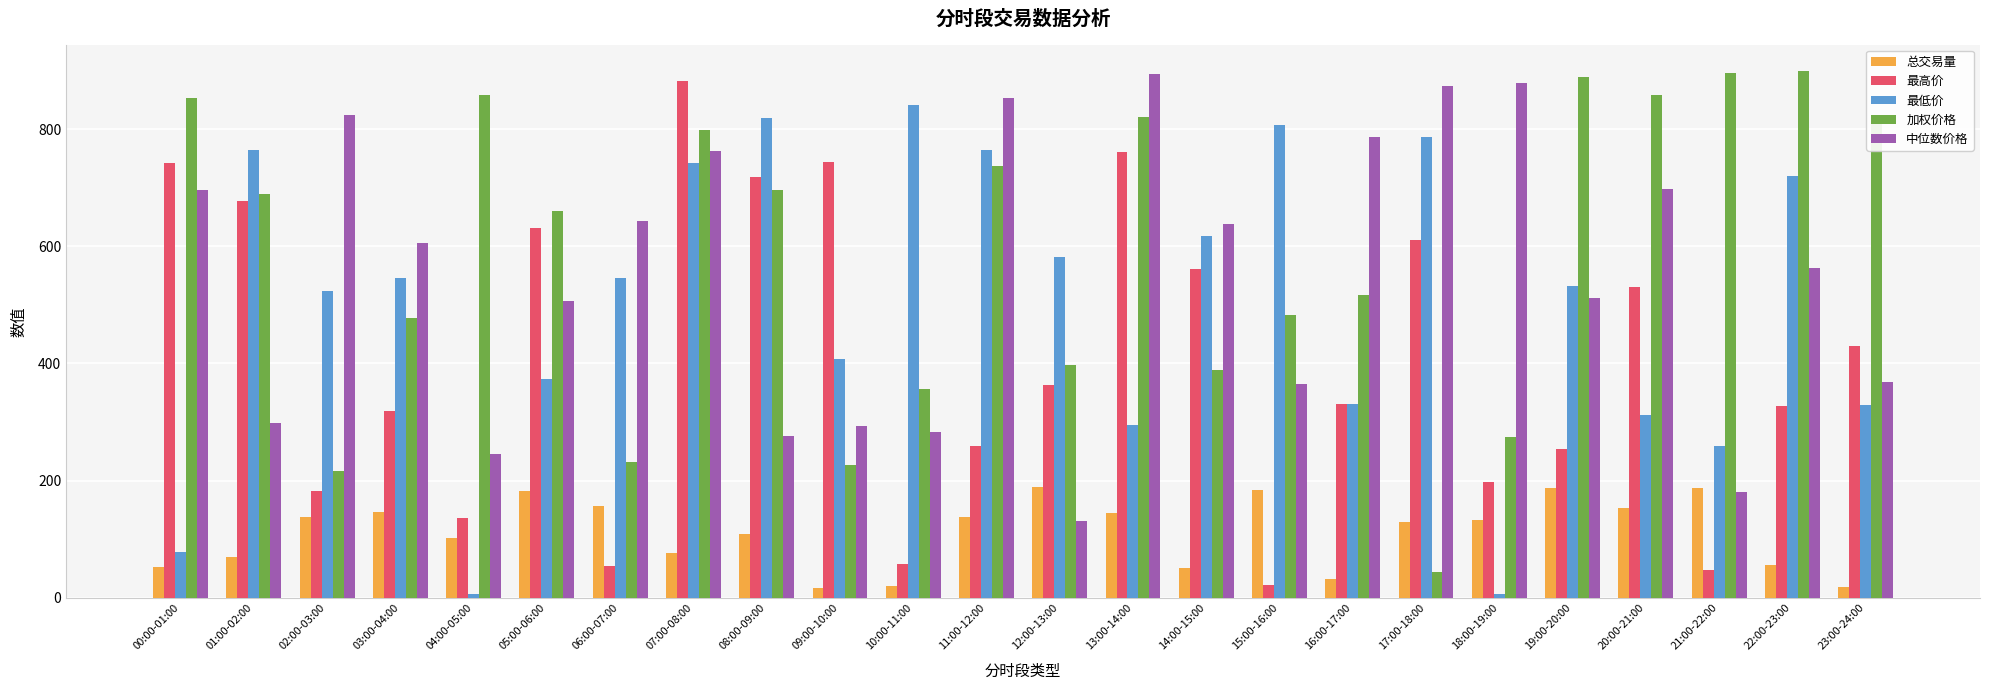

What are all the series names shown in the legend?

总交易量, 最高价, 最低价, 加权价格, 中位数价格